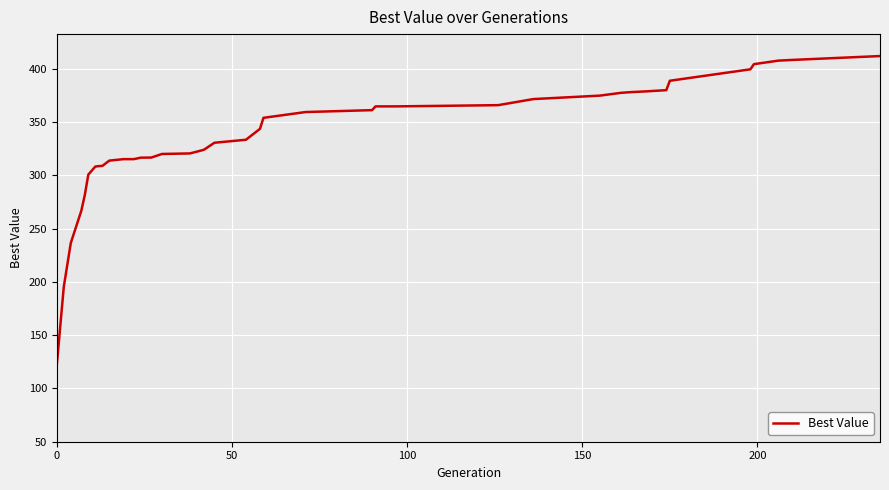

What is the smallest value displayed?

121.8